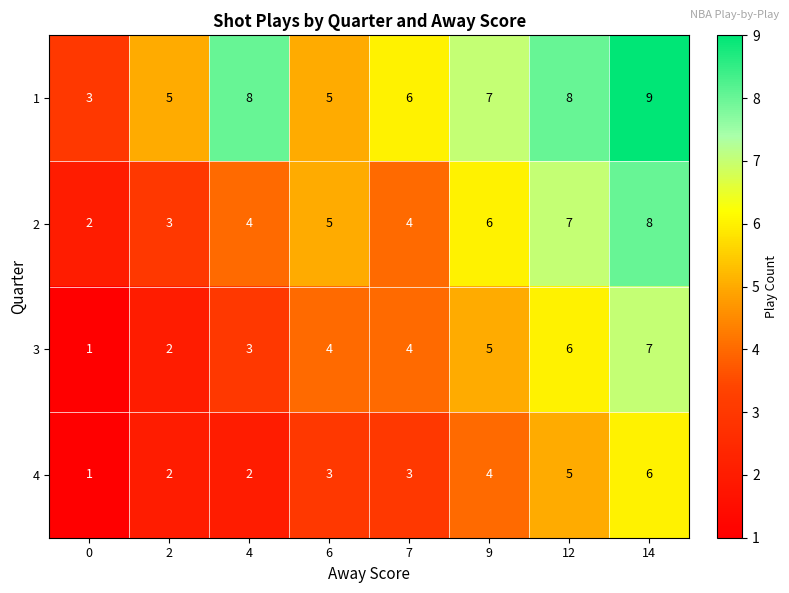

Which category has the highest value across all series?

14